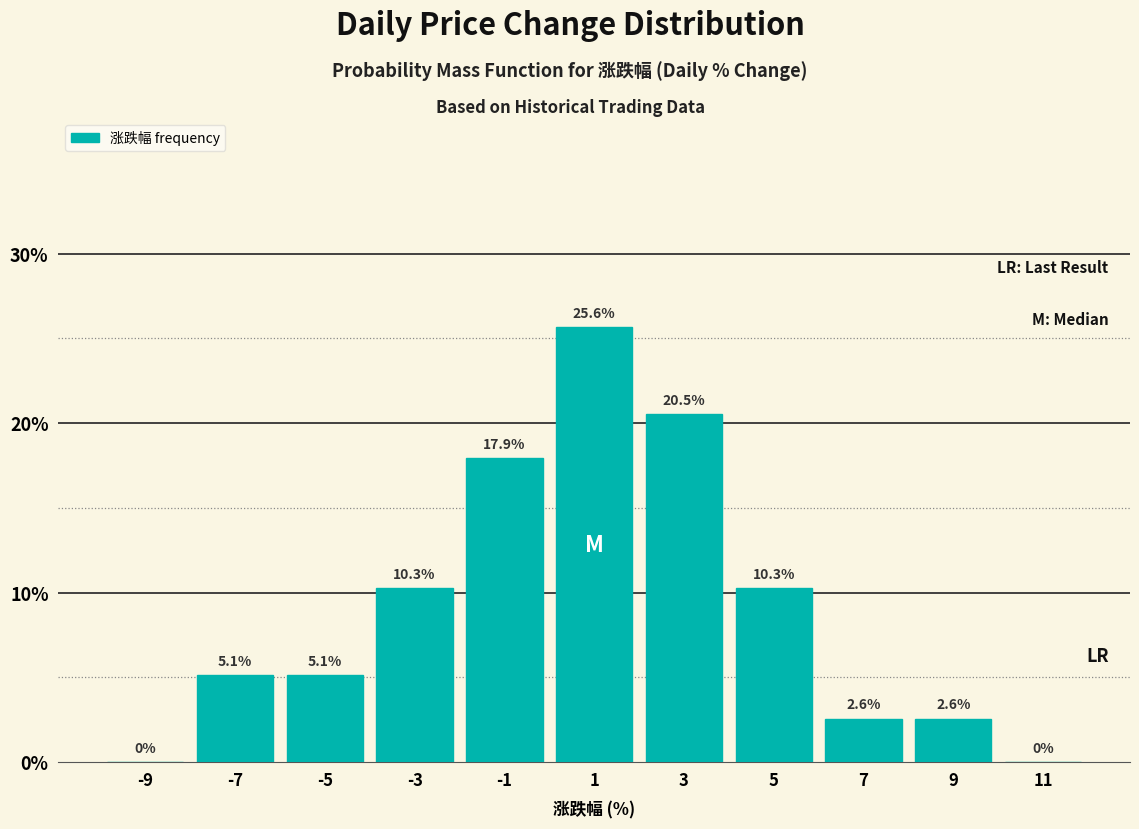

Over which range of the x-axis is the bar tallest?

0 to 2